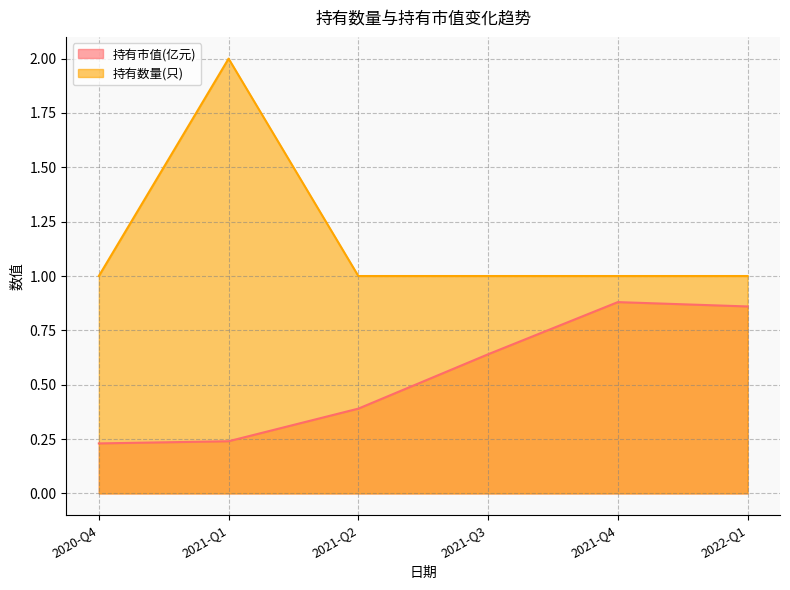

At which category does 持有市值(亿元) reach its first local peak?

2021-Q4